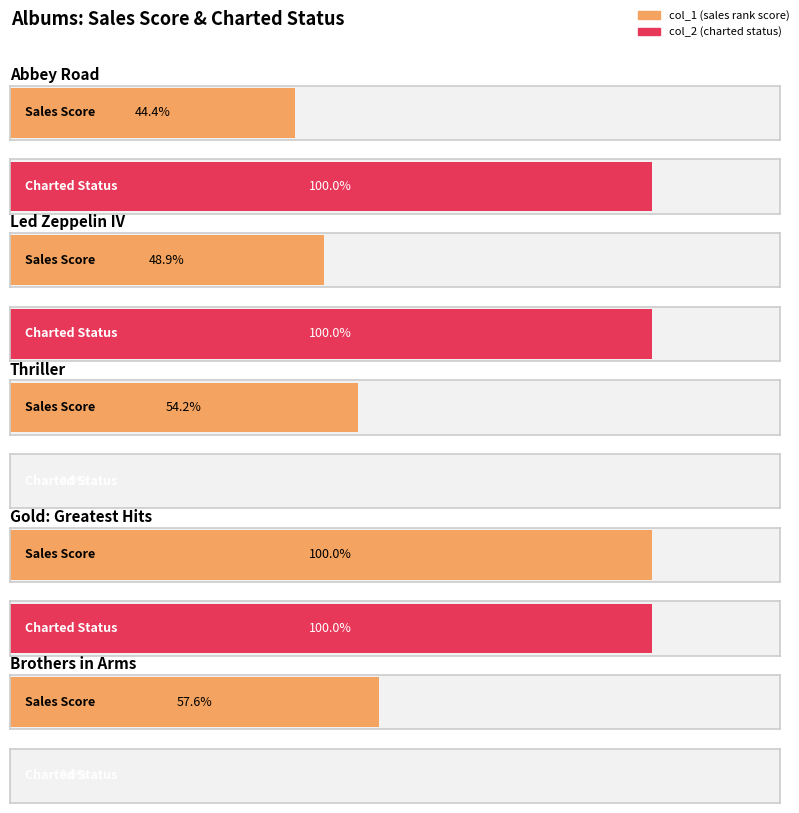

Rank the categories by col_2 value from highest to lowest.

Abbey Road, Led Zeppelin IV, Gold: Greatest Hits, Thriller, Brothers in Arms